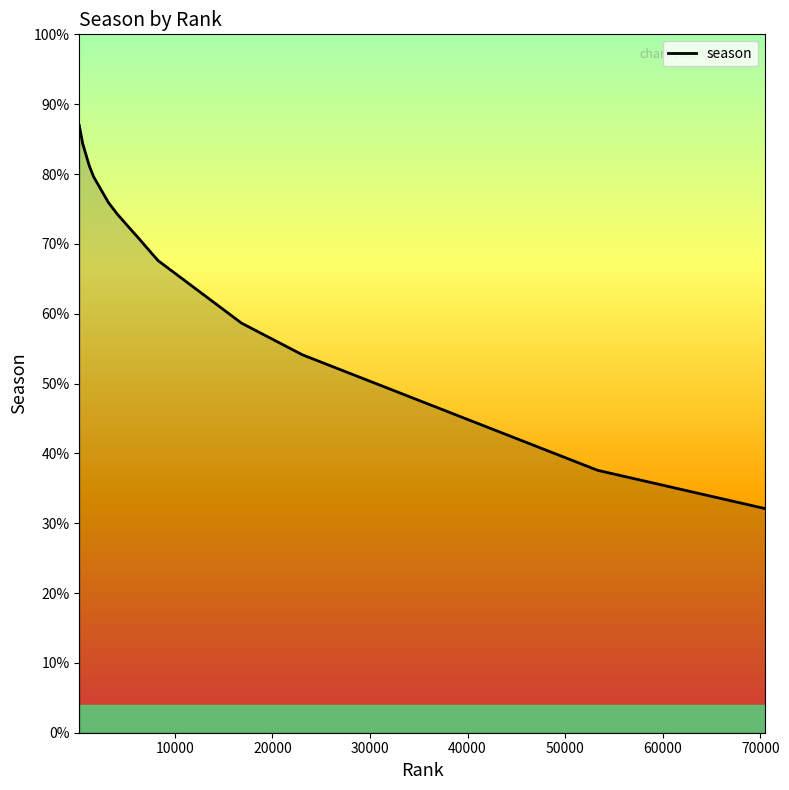

Is this an area chart (filled region under the line)?

No